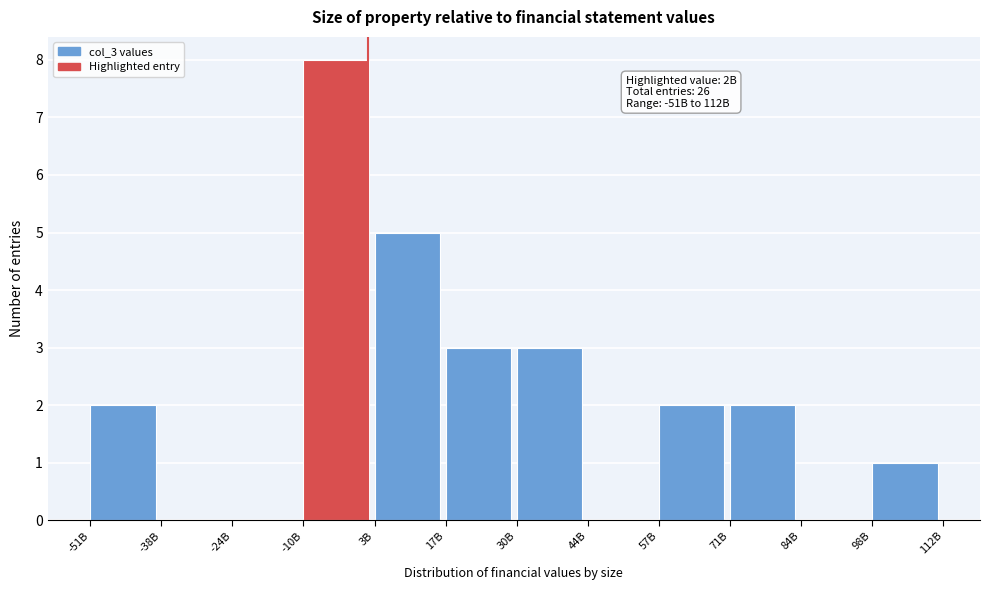

Reading left to right, extract all data points from this chart.

-51B=2	-38B=0	-24B=0	-10B=8	3B=5	17B=3	30B=3	44B=0	57B=2	71B=2	84B=0	98B=1